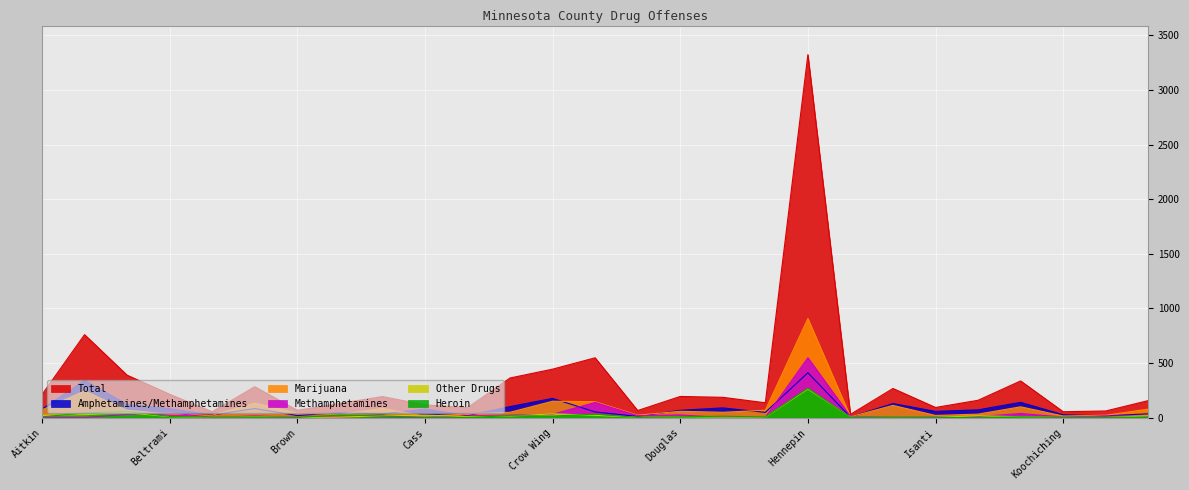

The Total series shows 122 at Beltrami. True or false?

False